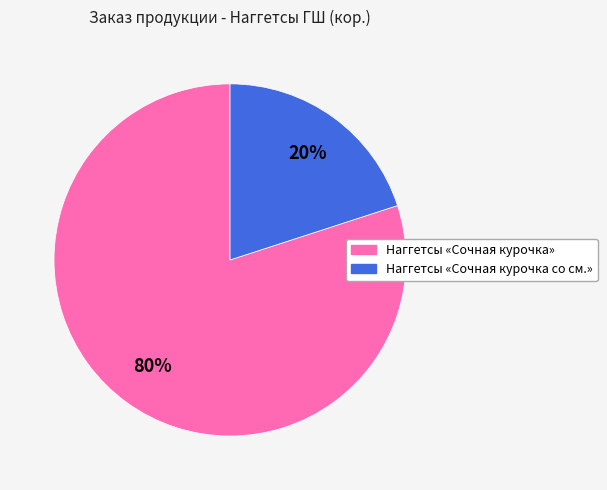

Is there any slice that represents more than half of the pie?

Yes